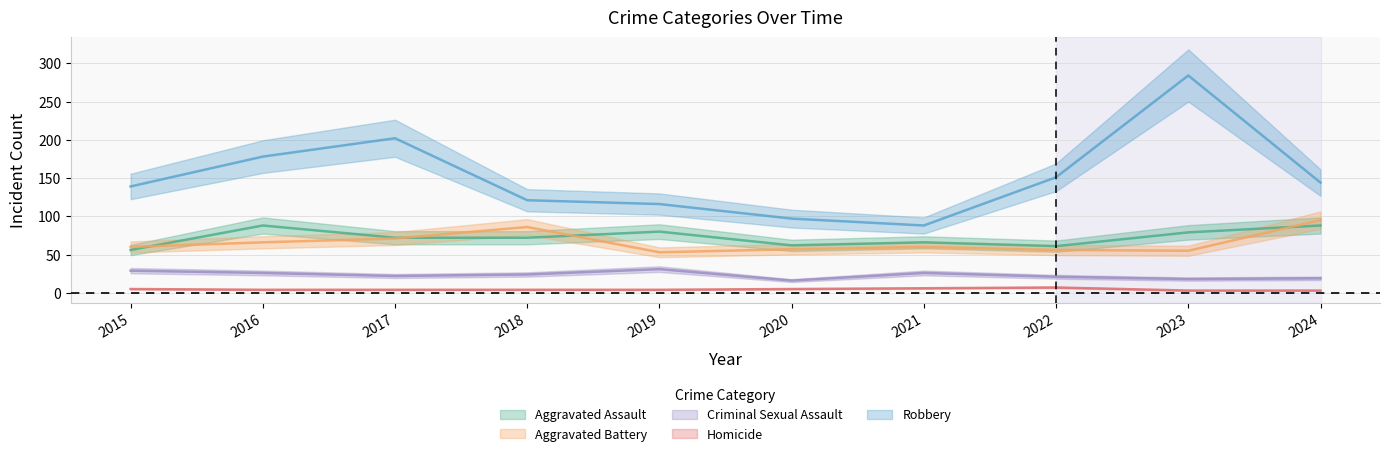

At which label does Homicide reach its peak?

2022